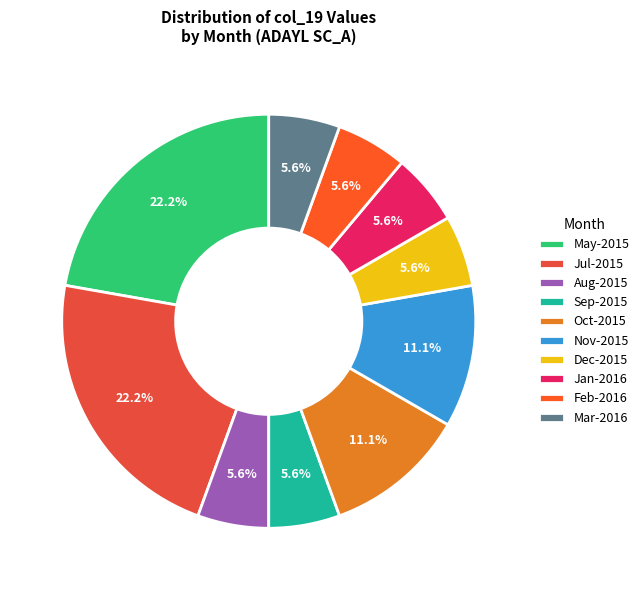

The Sep-2015 slice represents 11% of the pie. True or false?

False